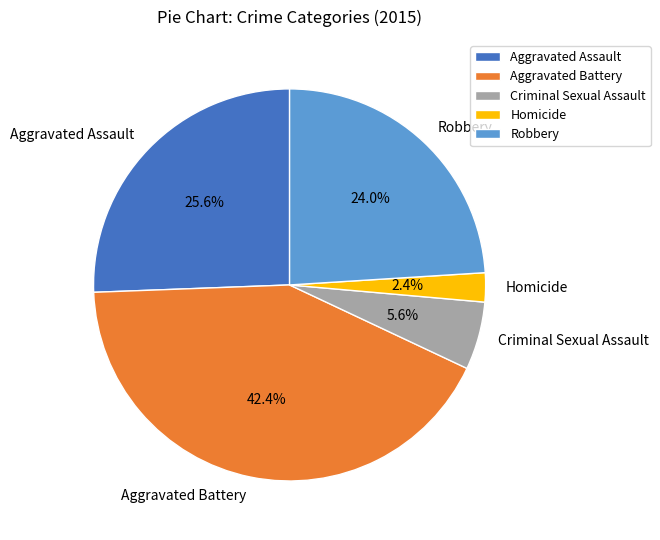

The Aggravated Battery slice represents 42% of the pie. True or false?

True